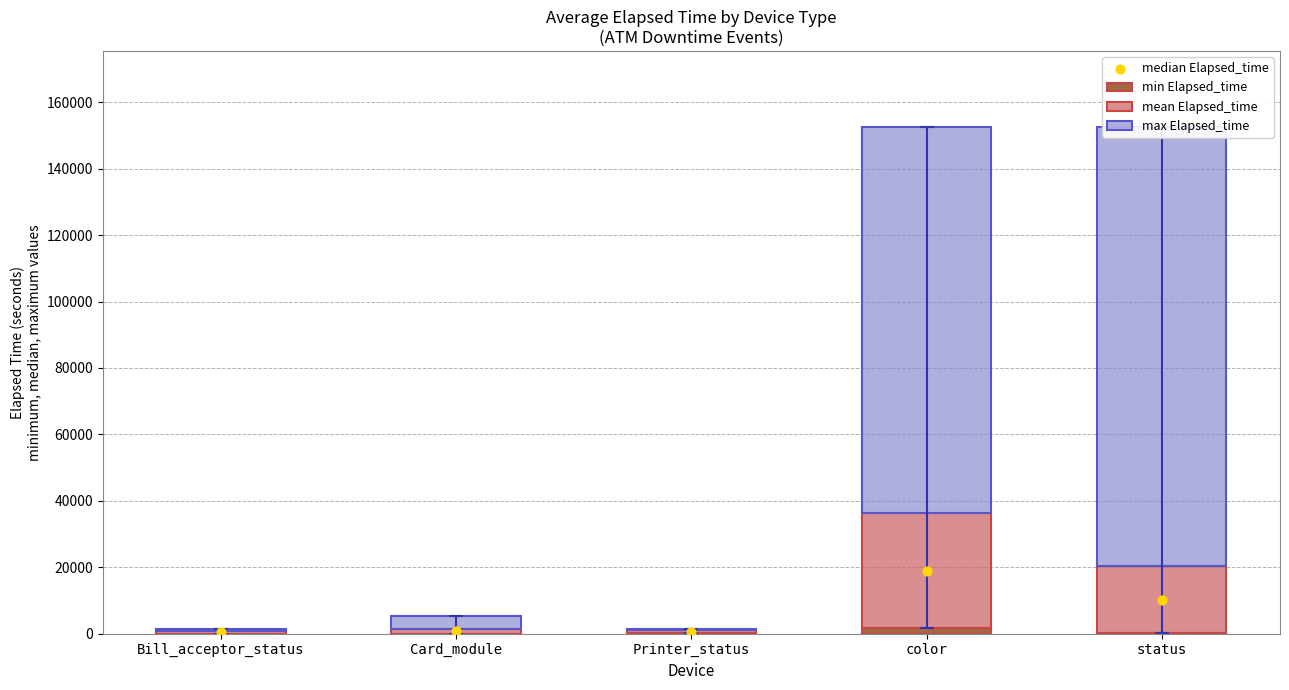

At how many categories does at least one series exceed 62465?

2